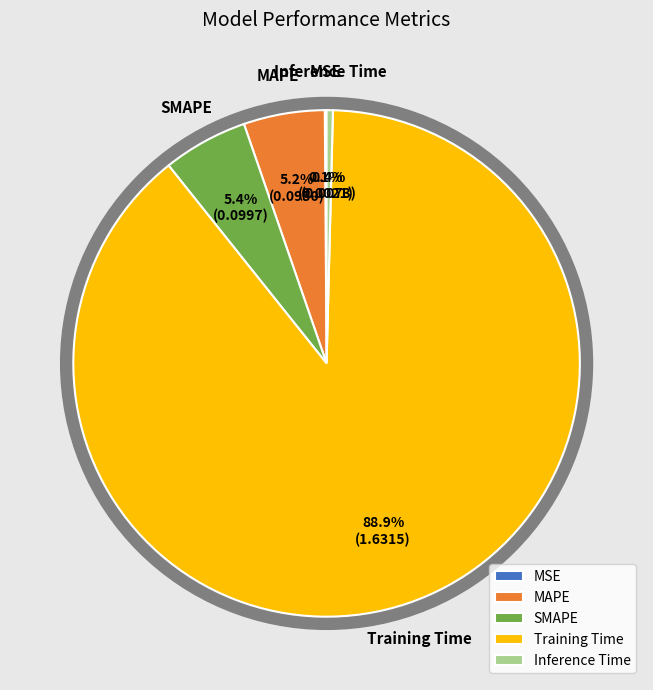

What is the largest slice in the pie chart?

Training Time